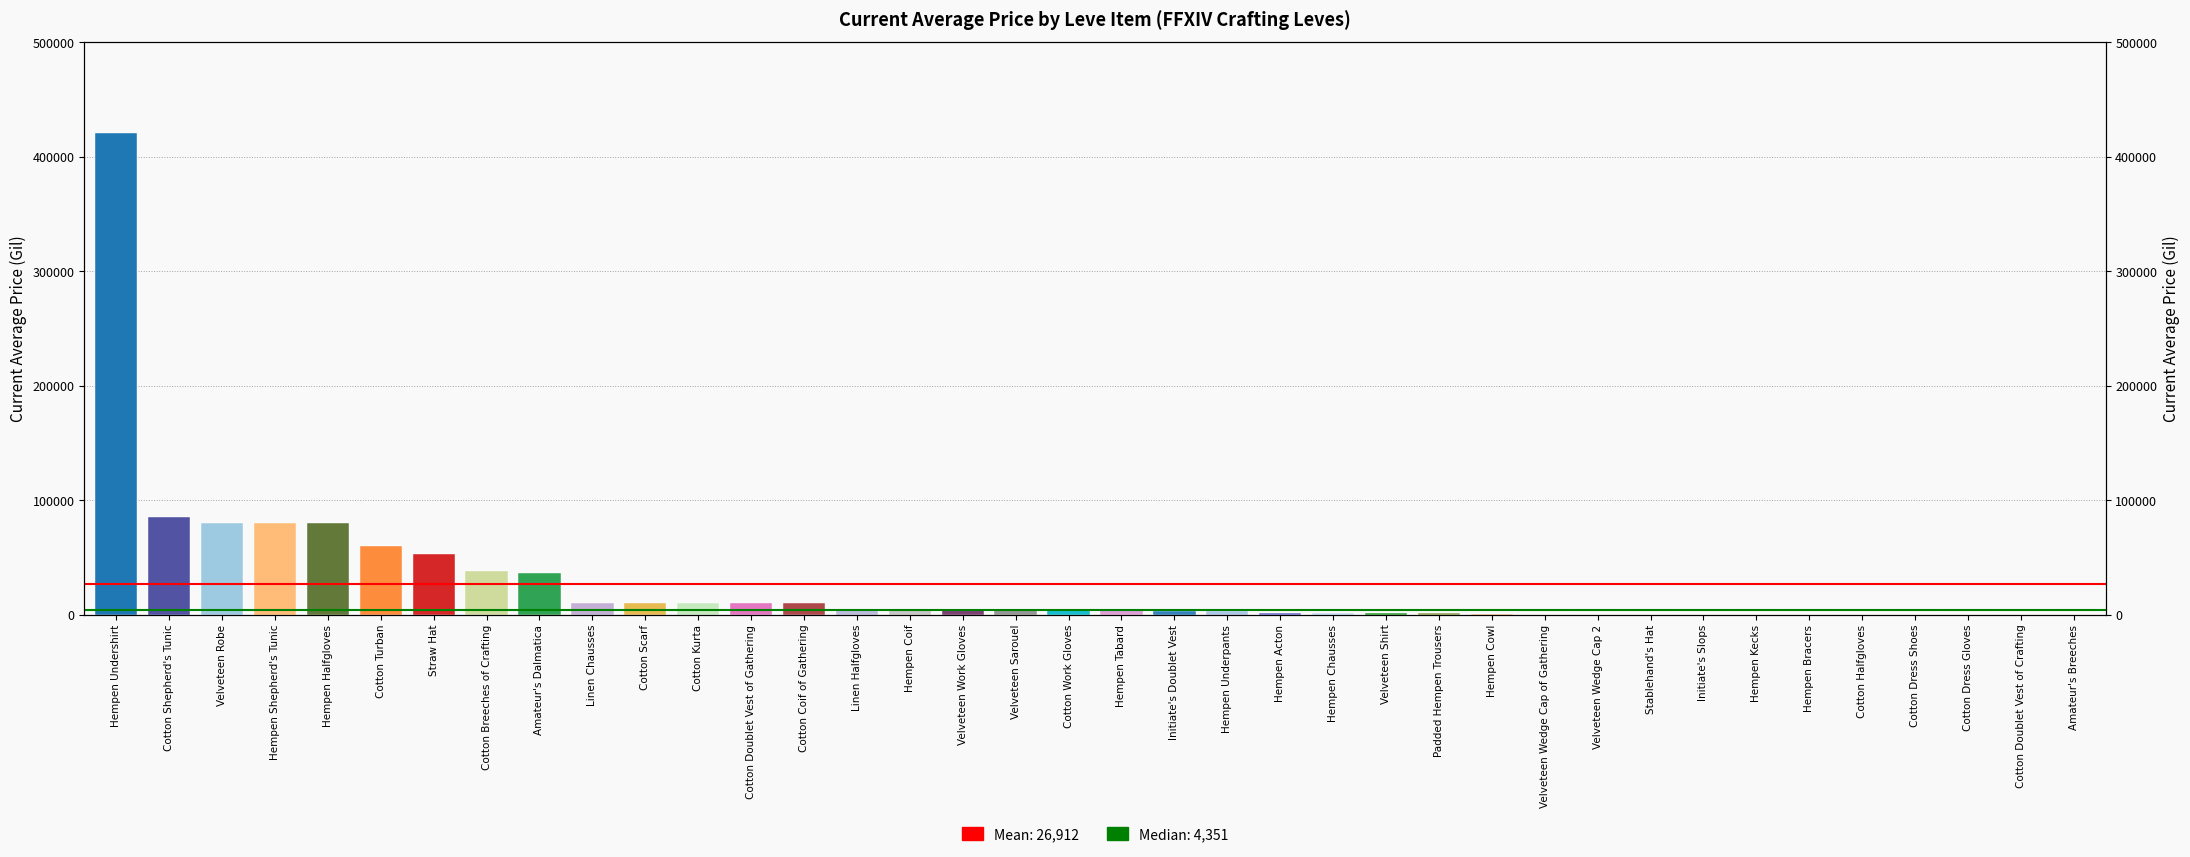

The chart shows a value of 990.0 at Padded Hempen Trousers. True or false?

True